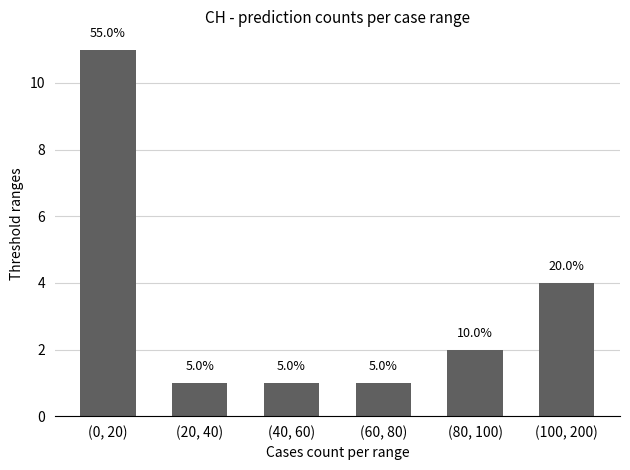

At which label is the value closest to 6?

(100, 200)